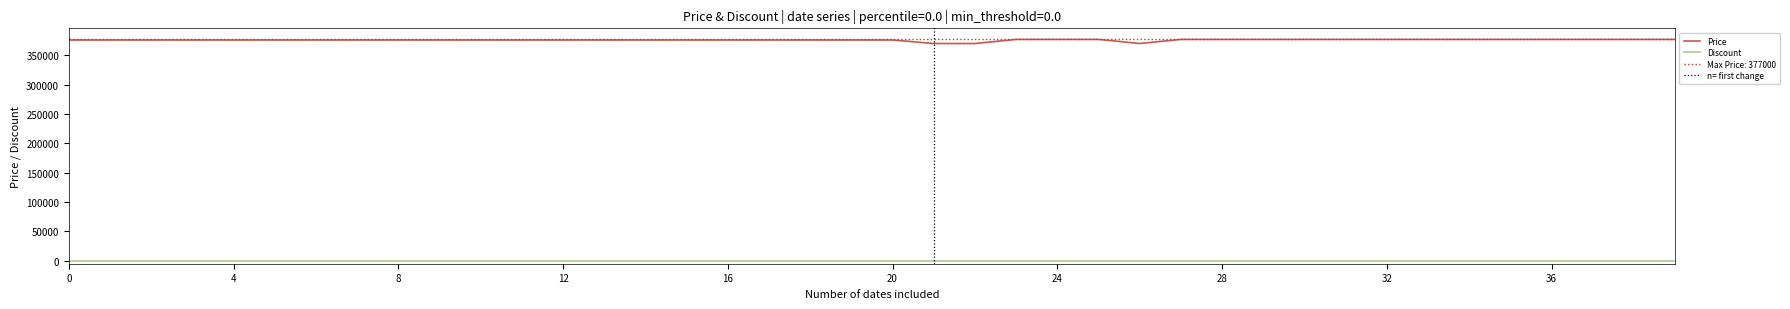

True or false: Discount and Price intersect in this chart.

False